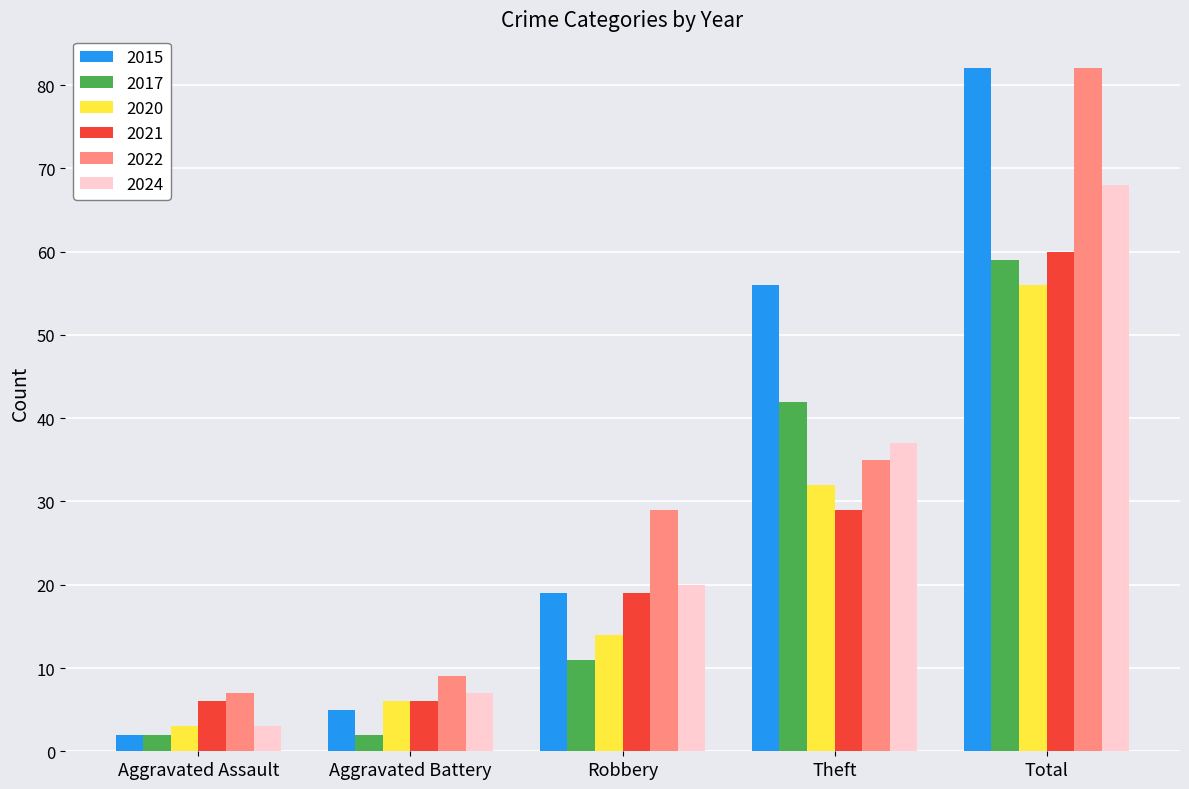

How many distinct data groups are displayed?

6